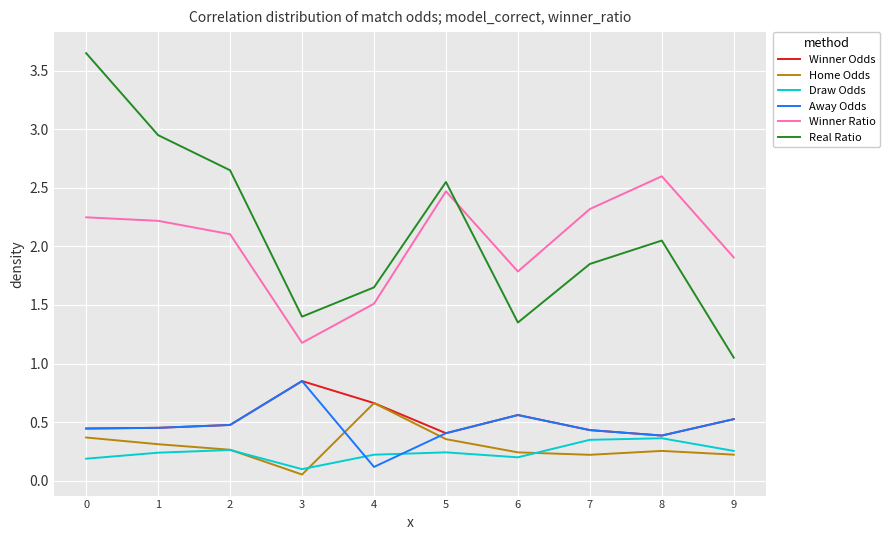

What is the difference between the highest and lowest values at 1?

2.7